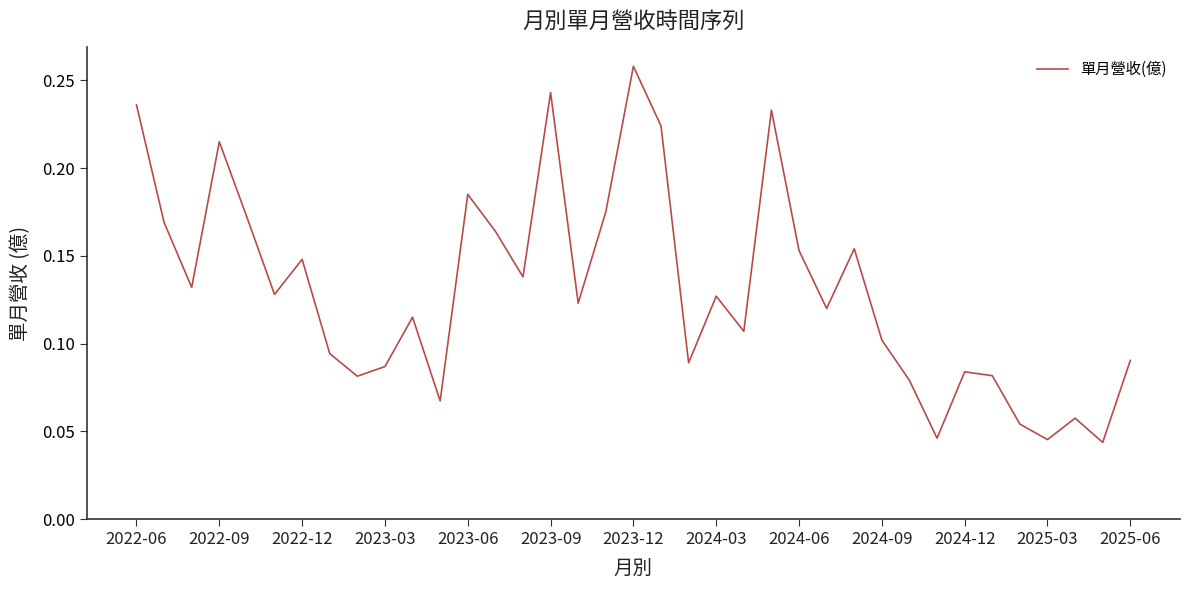

Is this an area chart (filled region under the line)?

No